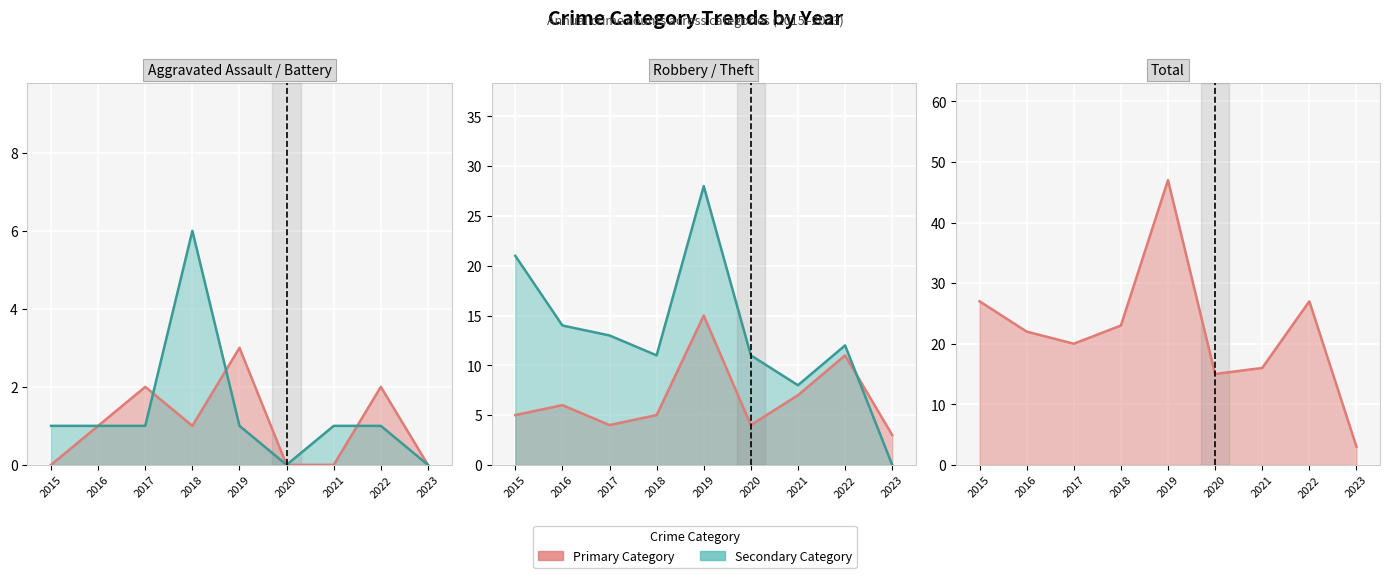

List the series in order of their peak value, highest first.

Total, Theft, Robbery, Aggravated Battery, Aggravated Assault